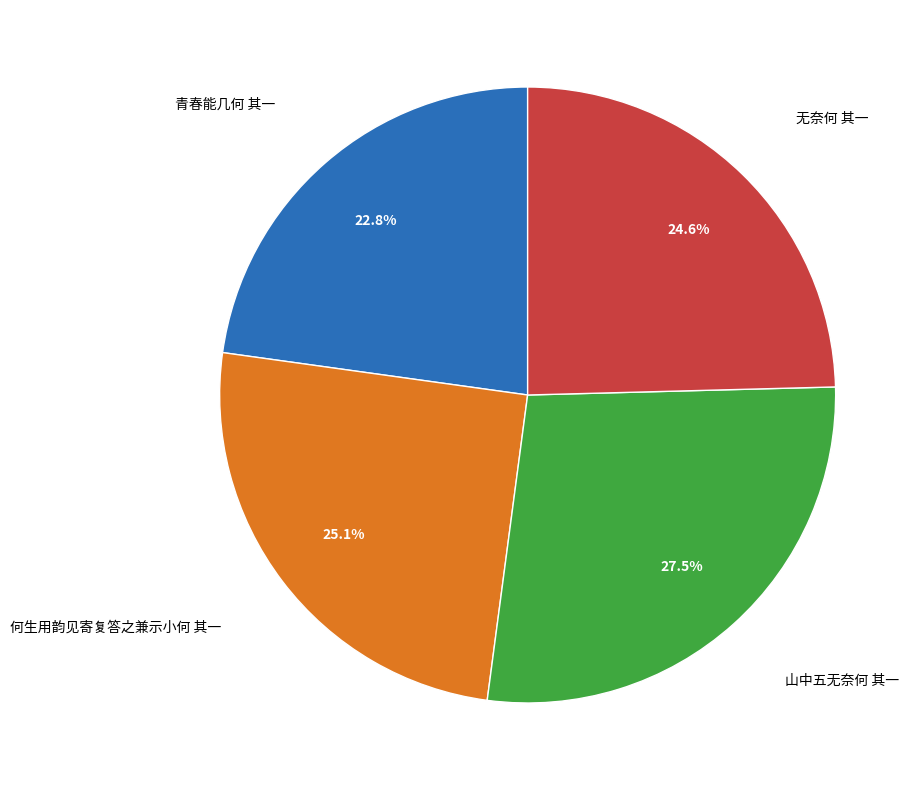

Is there a majority slice in this chart?

No